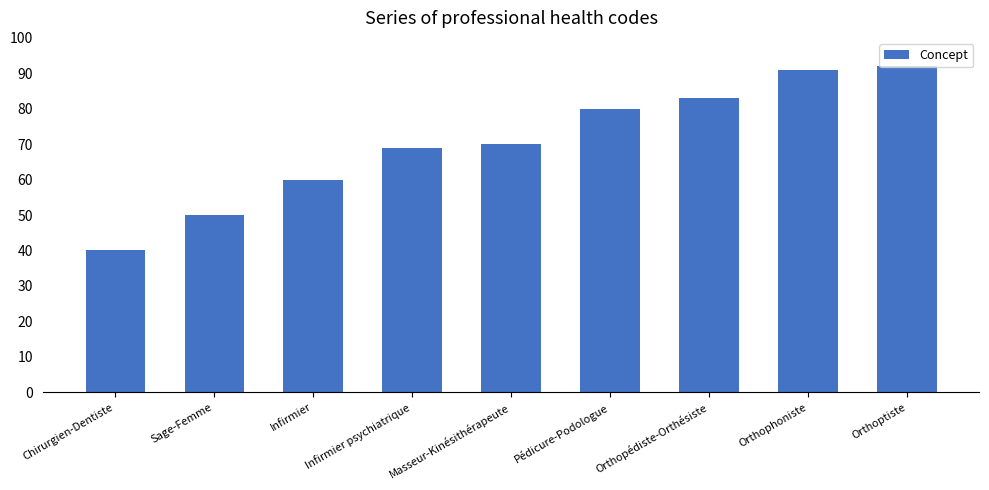

What is the ratio of the value at Masseur-Kinésithérapeute to the value at Infirmier?

1.2